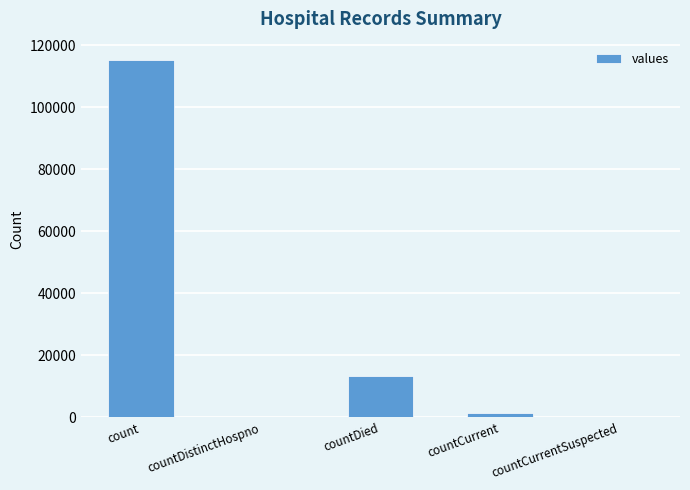

Reading right to left, extract all data points from this chart.

countCurrentSuspected=0	countCurrent=1383	countDied=13343	countDistinctHospno=0	count=115379